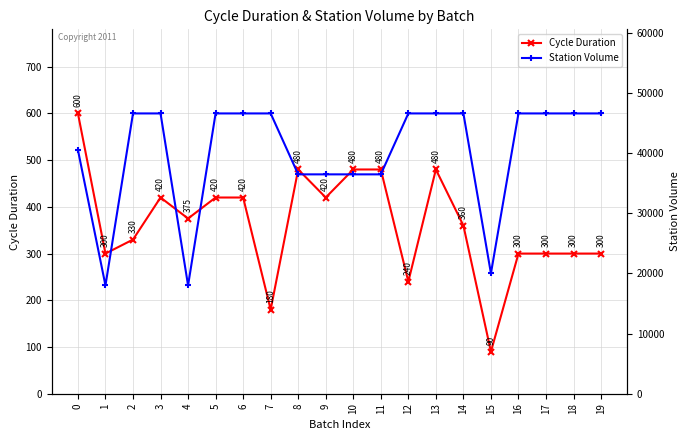

Where is the first local minimum for Station Volume?

1